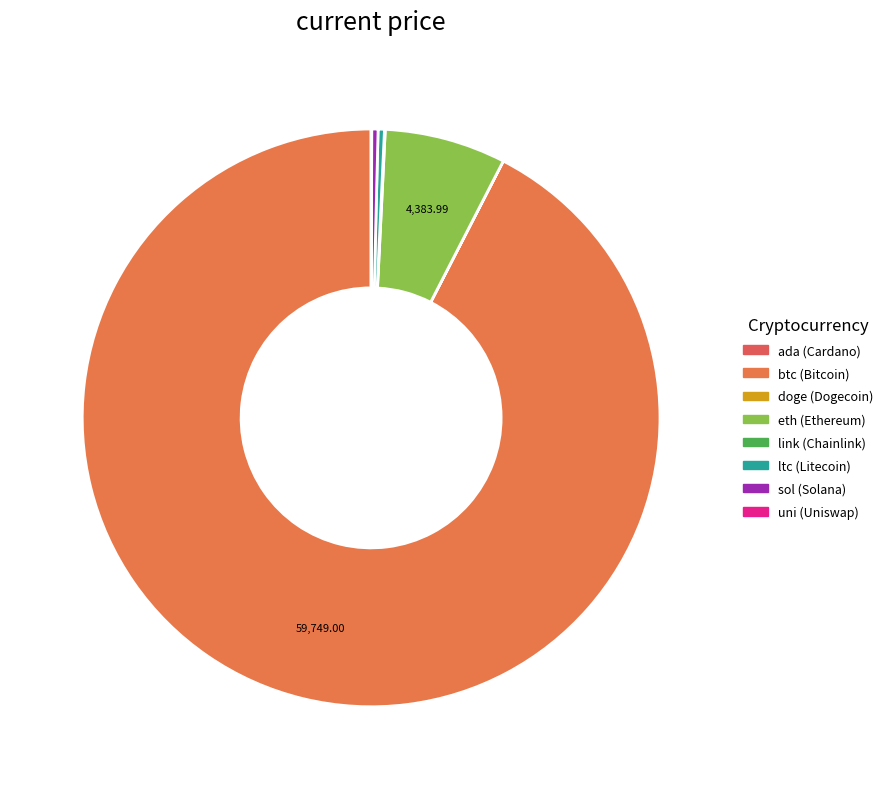

What is the change in value from eth to ltc?

-4156.3